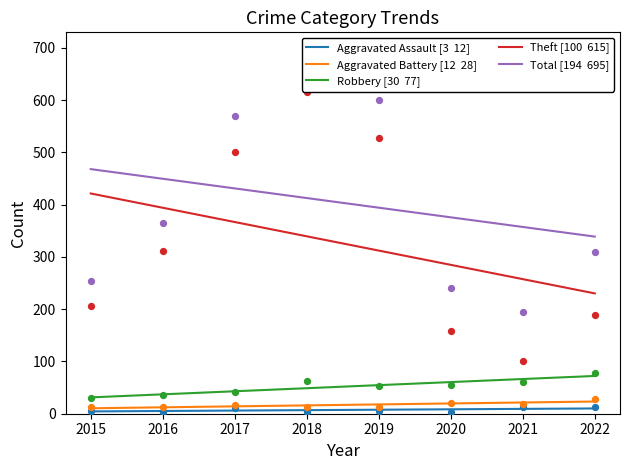

What are all the series names shown in the legend?

Aggravated Assault, Aggravated Battery, Robbery, Theft, Total